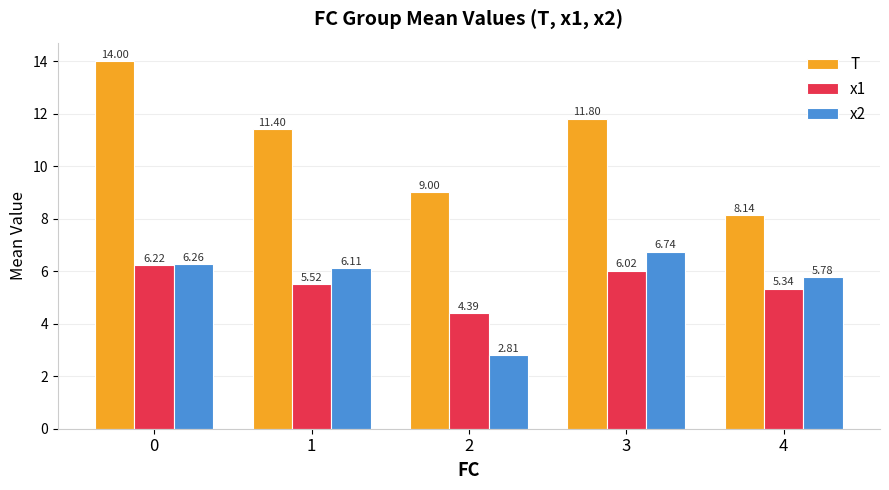

Count the number of categories in the chart.

5